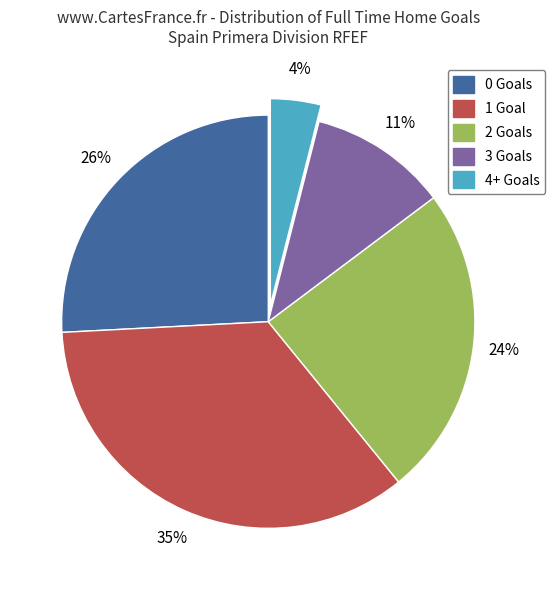

What percentage is the 2 slice, to the nearest percent?

24%